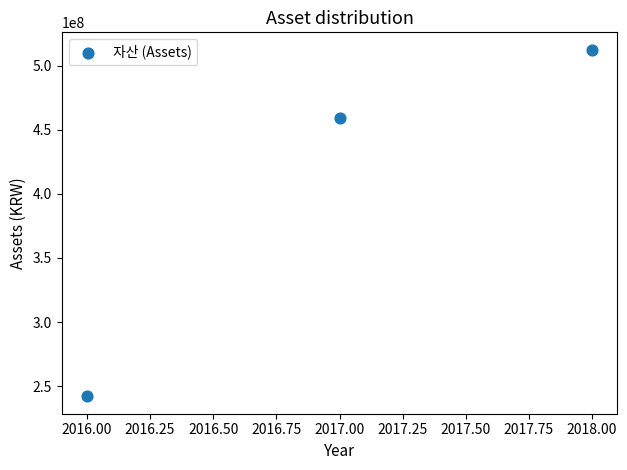

What is the average Y value?

404621298